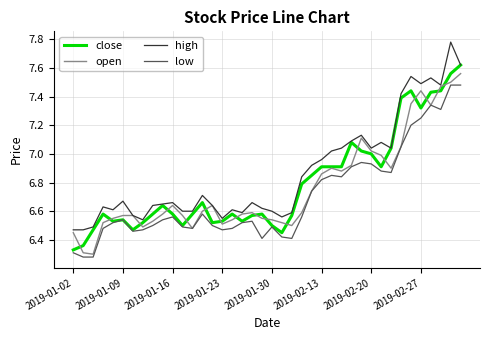

Which series has the largest total across all categories?

high